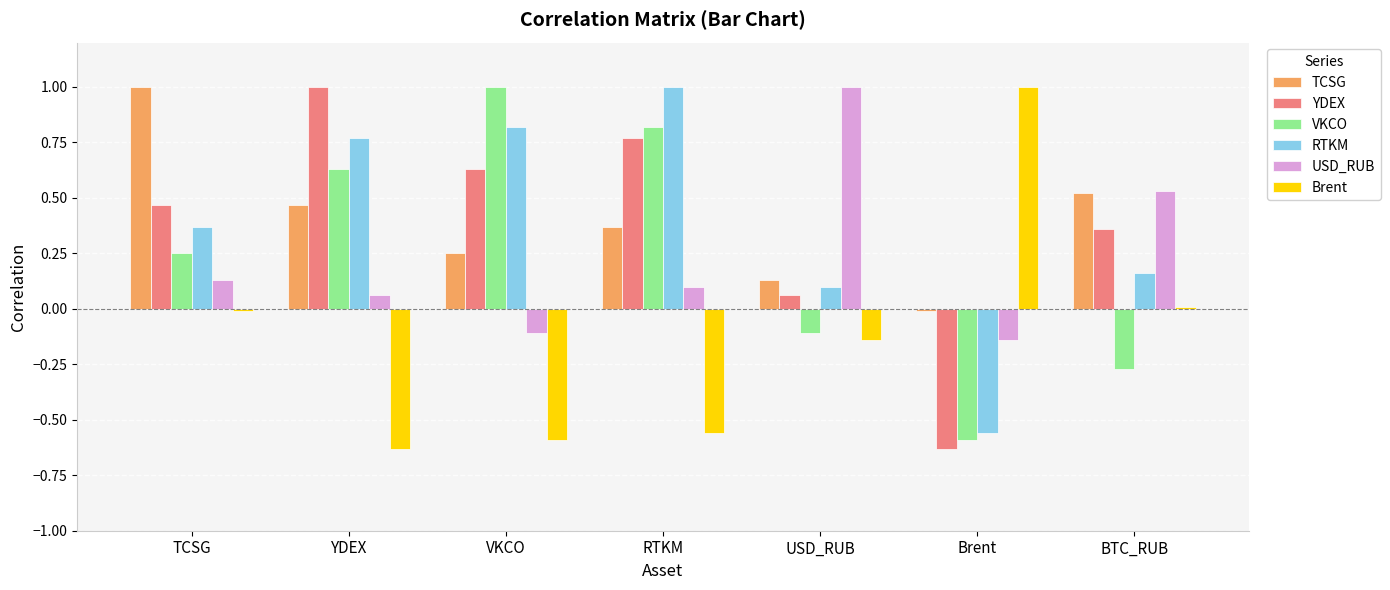

Is it true that USD_RUB equals 0.1 at YDEX?

True